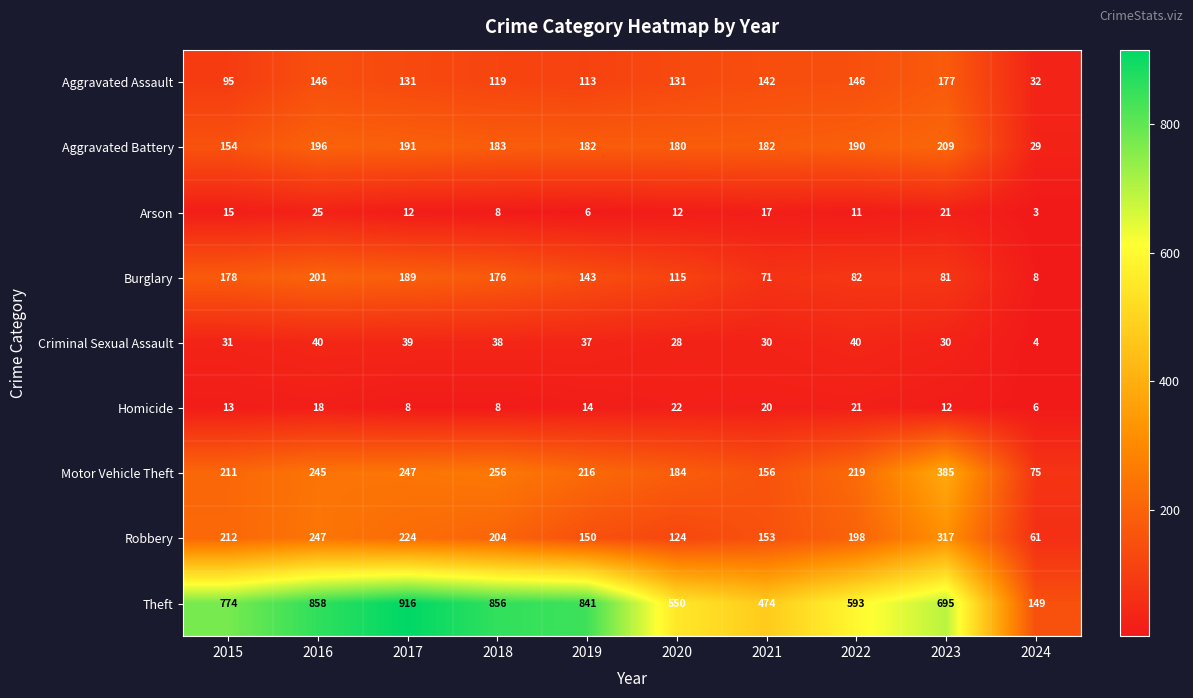

Rank the series by their maximum value, from highest to lowest.

Theft, Motor Vehicle Theft, Robbery, Aggravated Battery, Burglary, Aggravated Assault, Criminal Sexual Assault, Arson, Homicide